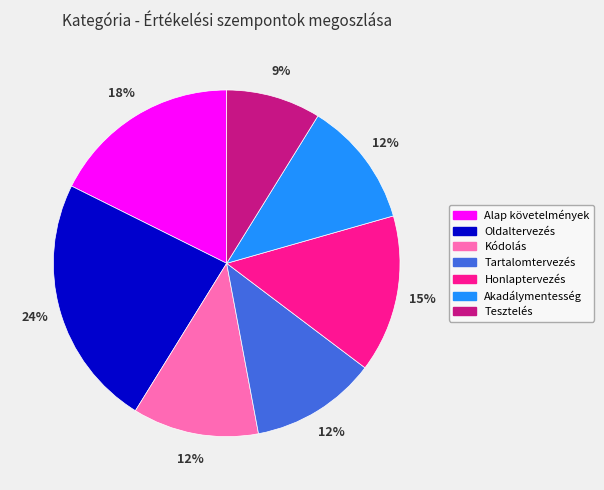

What is the smallest slice in the pie chart?

Tesztelés